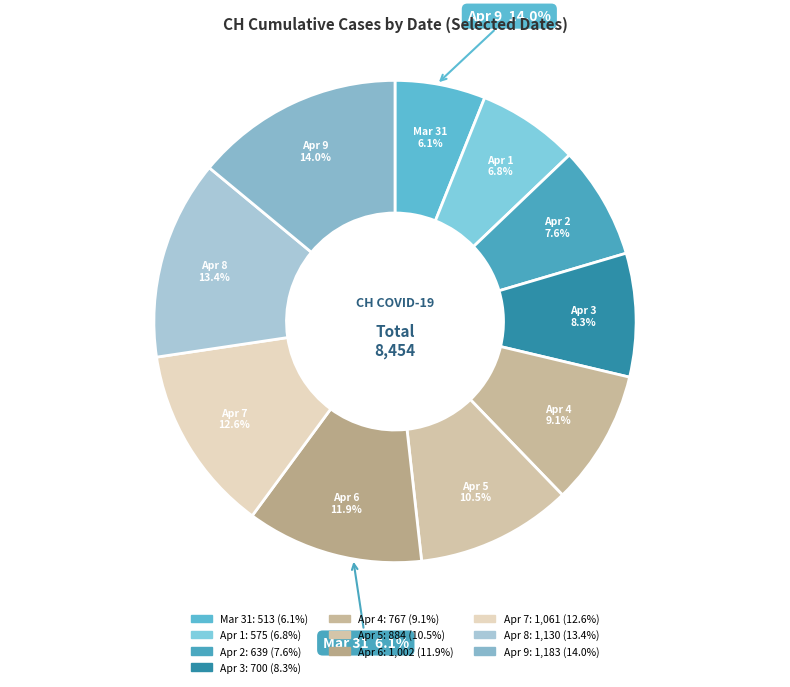

Is the sum of 2020-04-04 and 2020-04-08 greater than half?

No